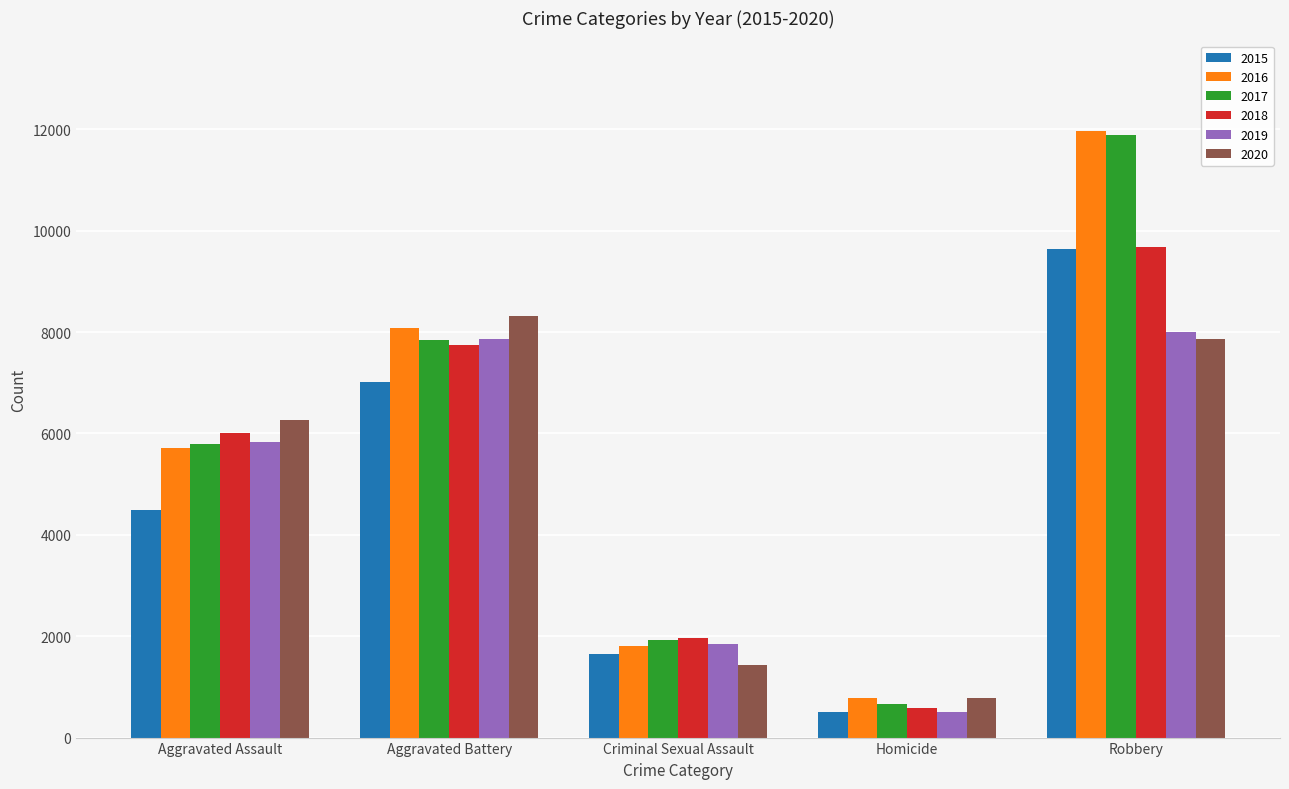

What is the value of the 2019 bar at the 5th from the left?

7994